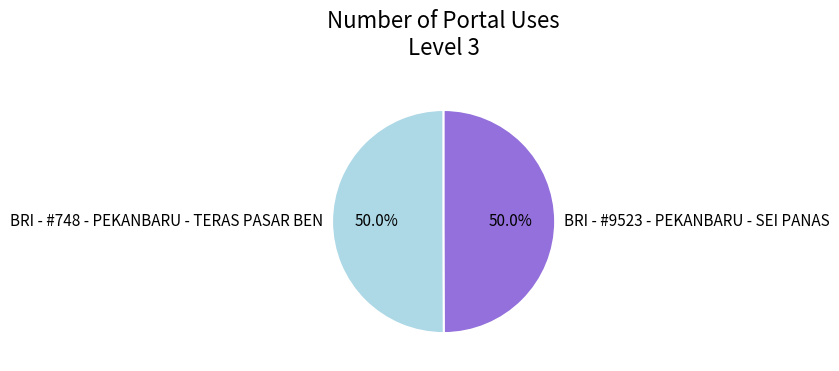

To the nearest percent, what percentage of the pie is BRI - #748 - PEKANBARU - TERAS PASAR BEN?

50%